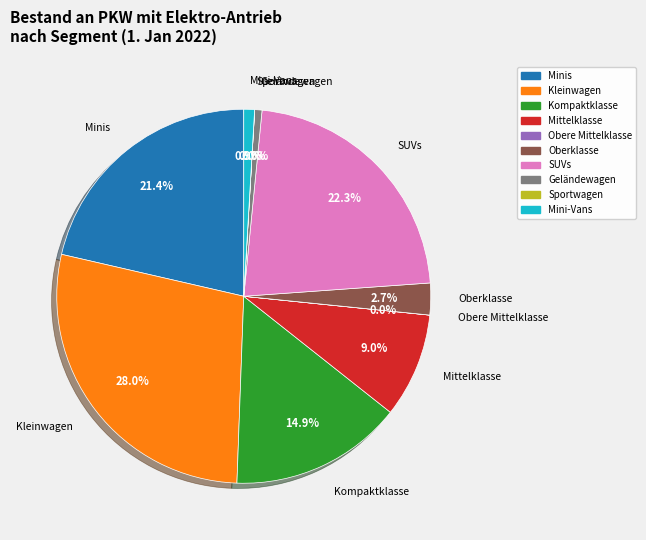

What percentage is the Mini-Vans slice, to the nearest percent?

1%